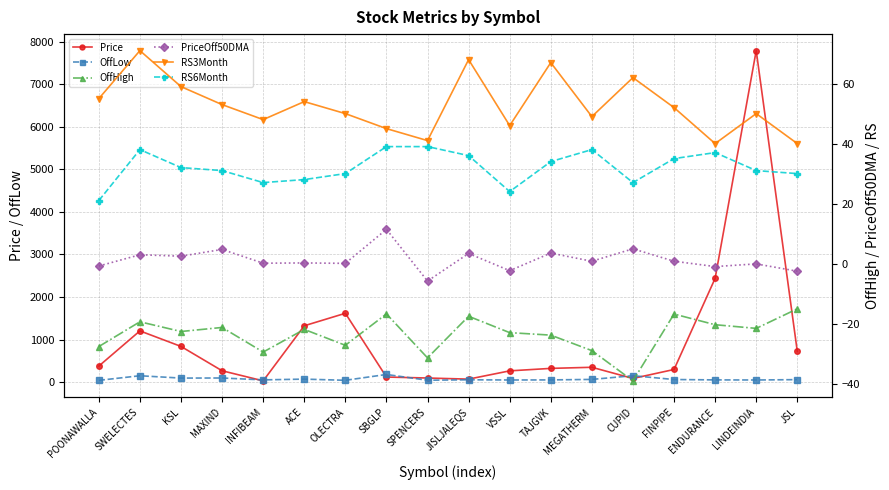

Is the value of PriceOff50DMA at ACE greater than the value of OffLow at MAXIND?

No